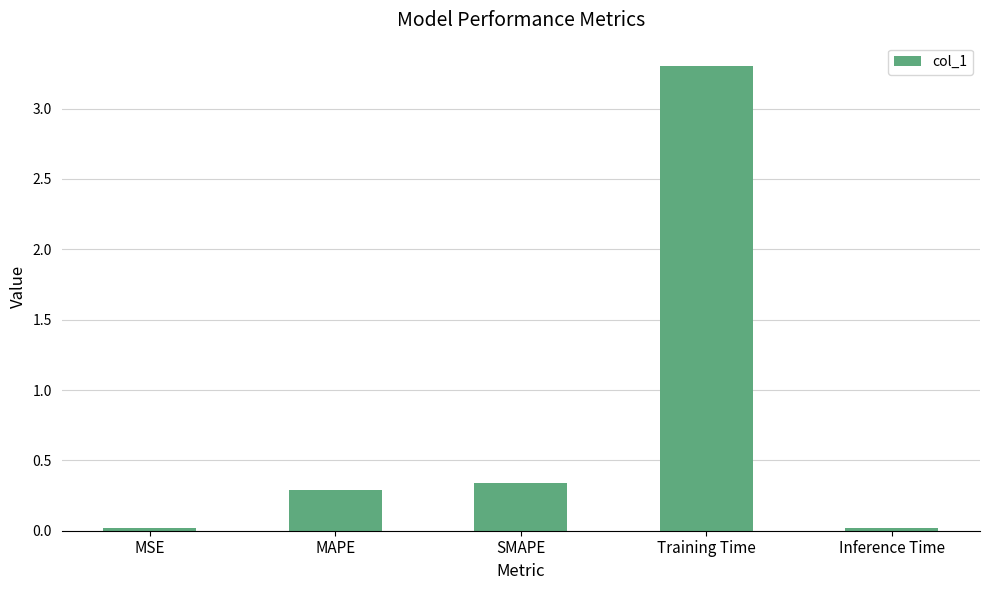

What is the sum of all values?

4.0